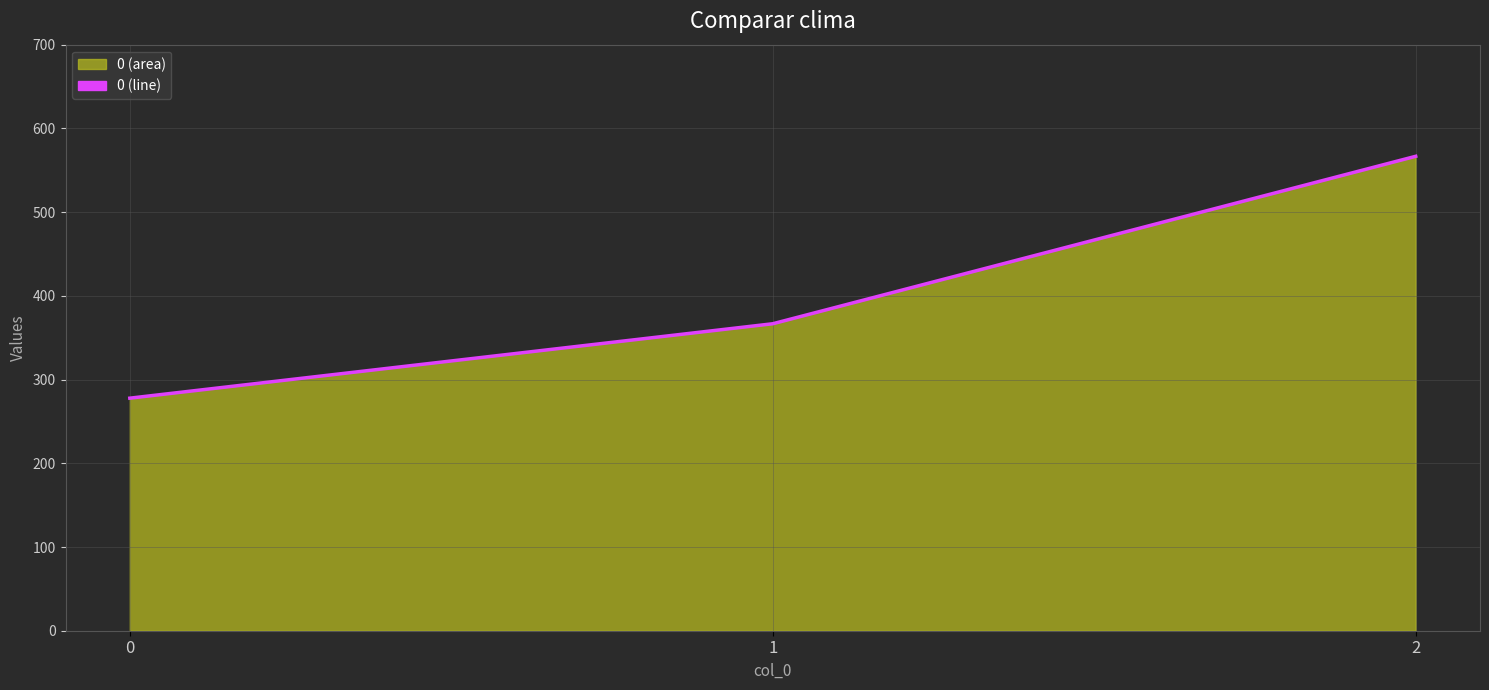

The value at 0 is 191.0. True or false?

False